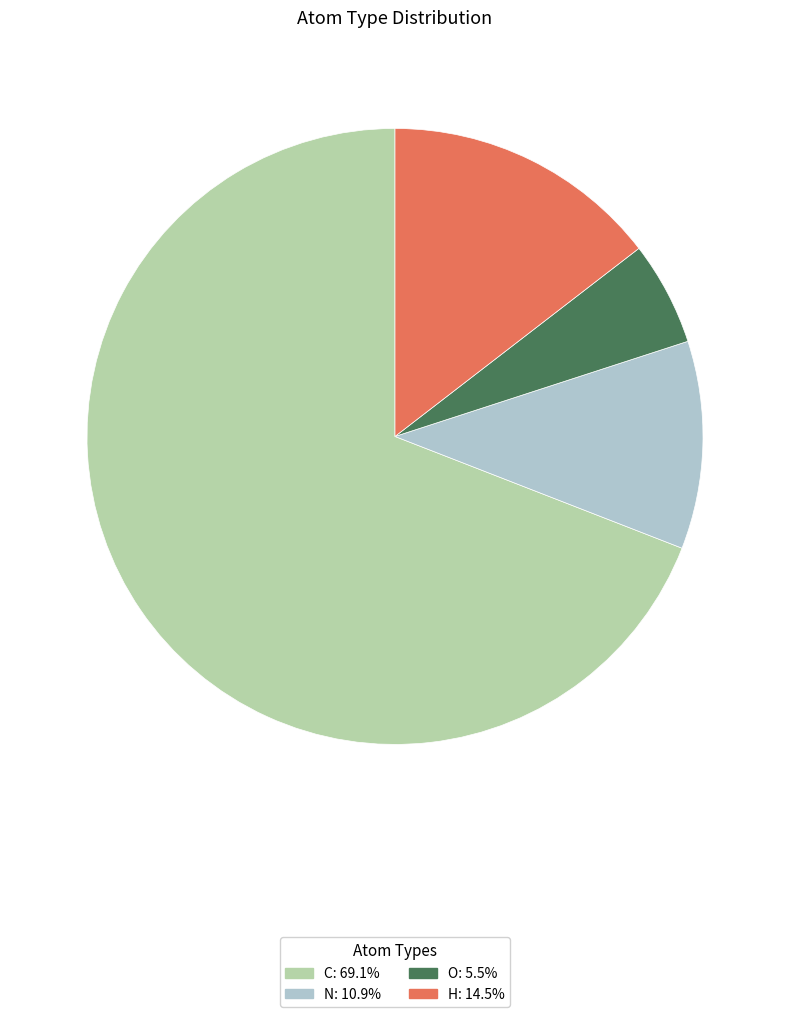

Does any single category account for the majority?

Yes